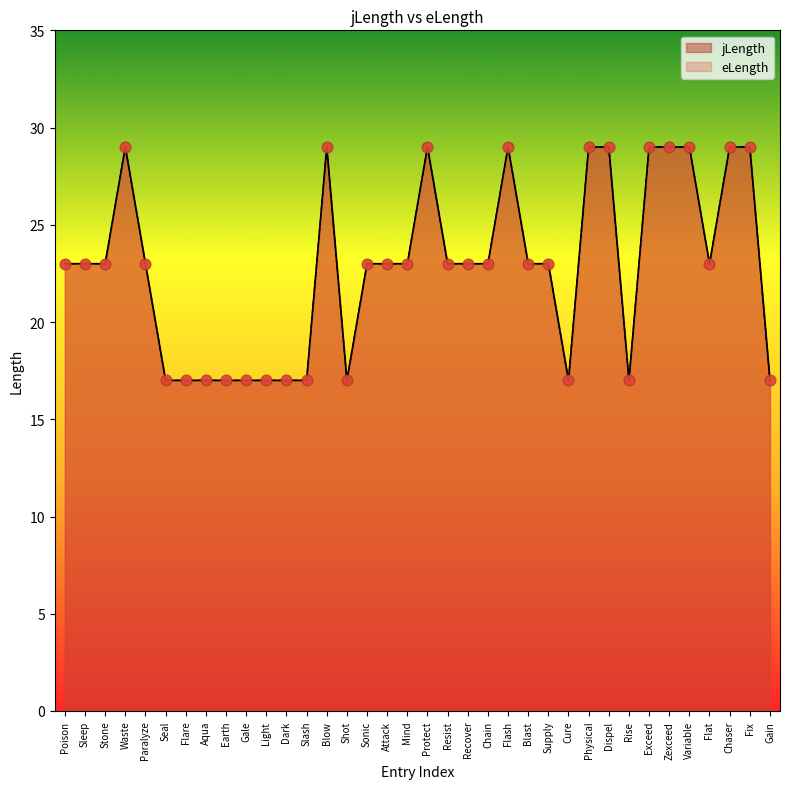

Is the value of eLength at Flash greater than the value of jLength at Dispel?

No